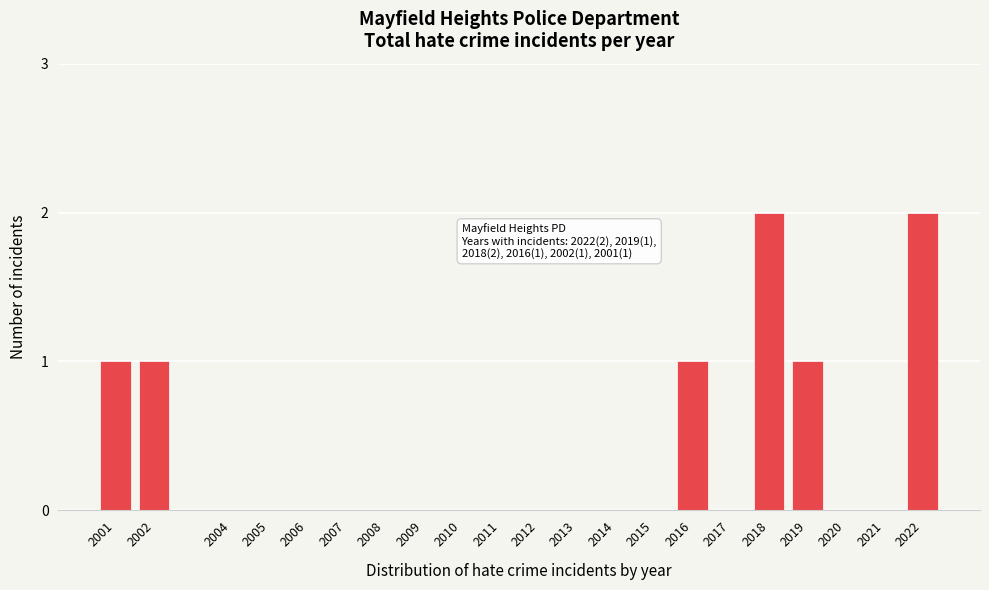

Reading right to left, what are all the values shown in this chart?

2022=2	2021=0	2020=0	2019=1	2018=2	2017=0	2016=1	2015=0	2014=0	2013=0	2012=0	2011=0	2010=0	2009=0	2008=0	2007=0	2006=0	2005=0	2004=0	2002=1	2001=1